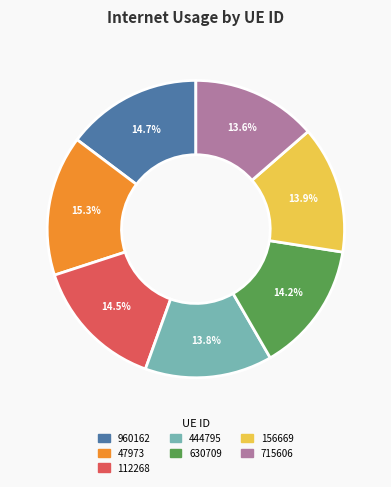

How many segments does this pie chart have?

7